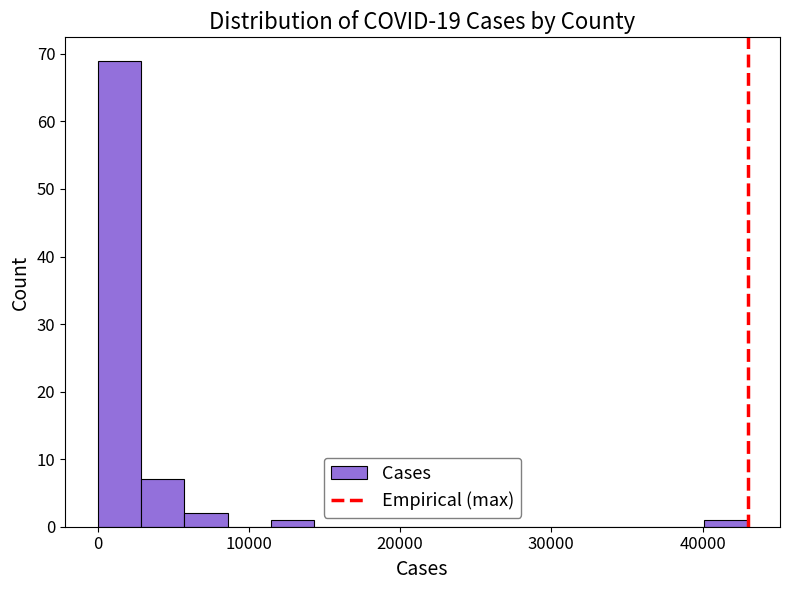

Around what value on the x-axis is the tallest bar? Give the approximate position of its centre, as read against the axis.

1000